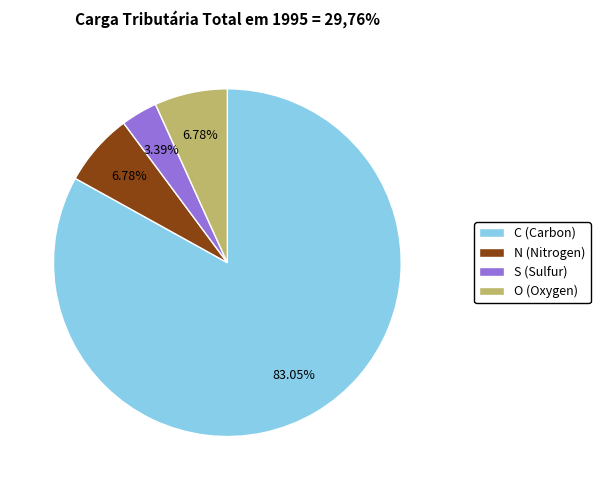

What percentage is the S slice, to the nearest percent?

3%